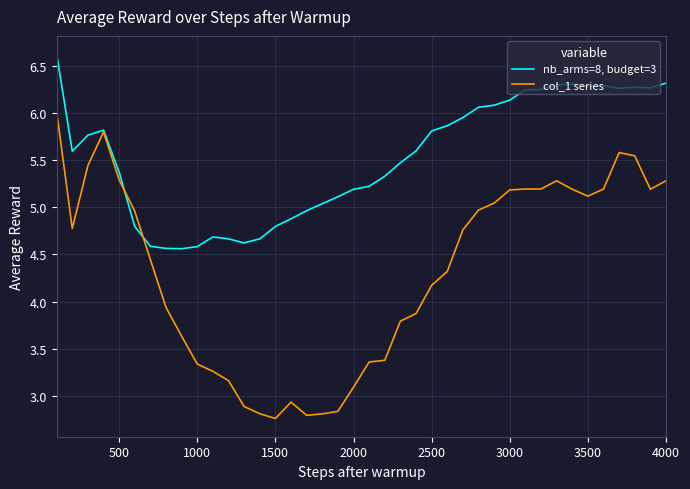

What is the lowest value of the nb_arms=8, budget=3 series?

4.6